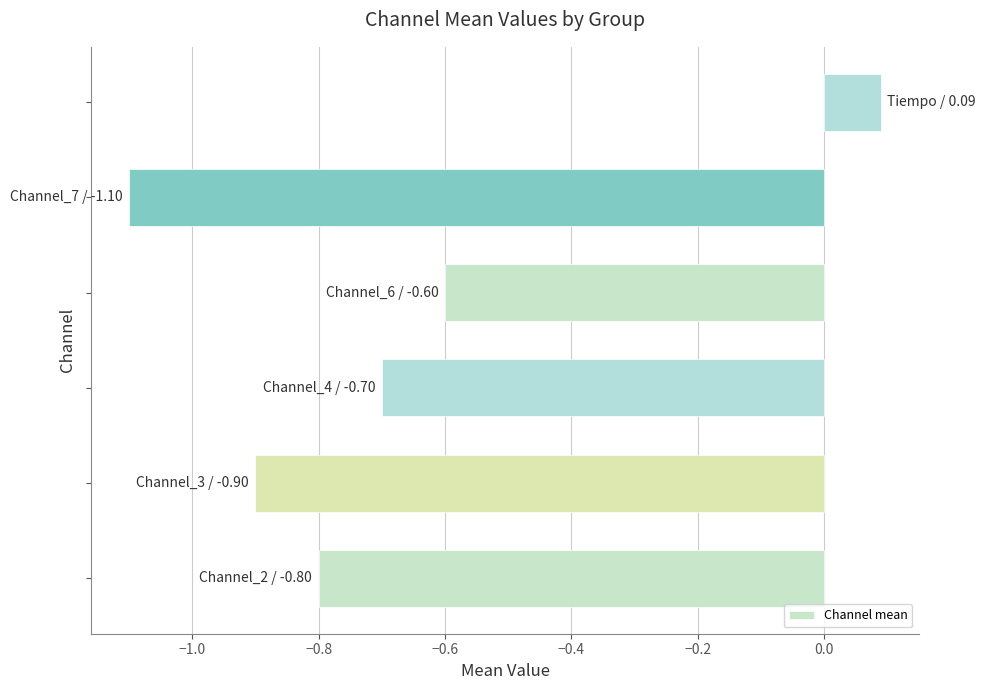

What is the average value?

-0.7